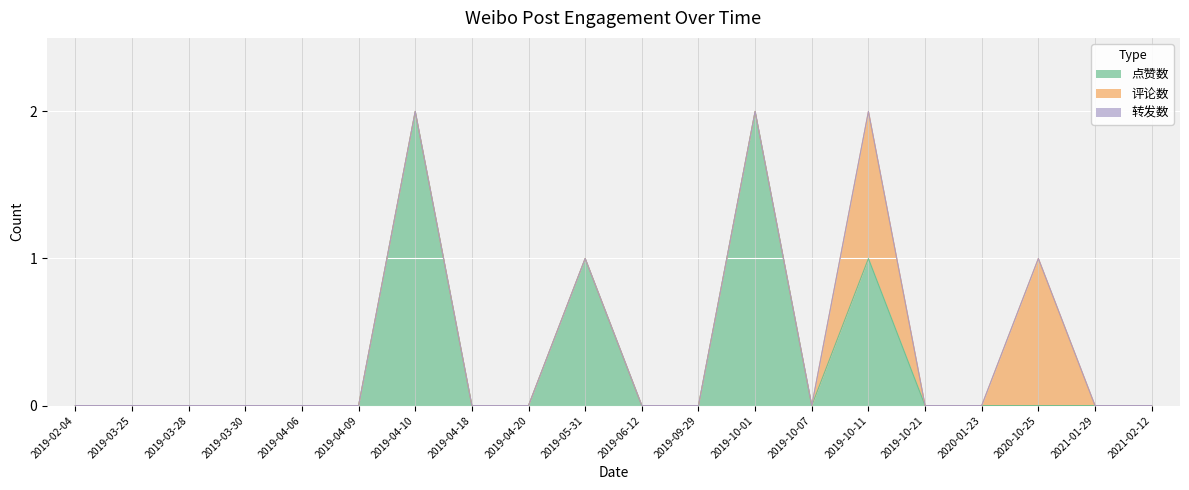

The 评论数 series shows 0 at 2019-10-07. True or false?

True